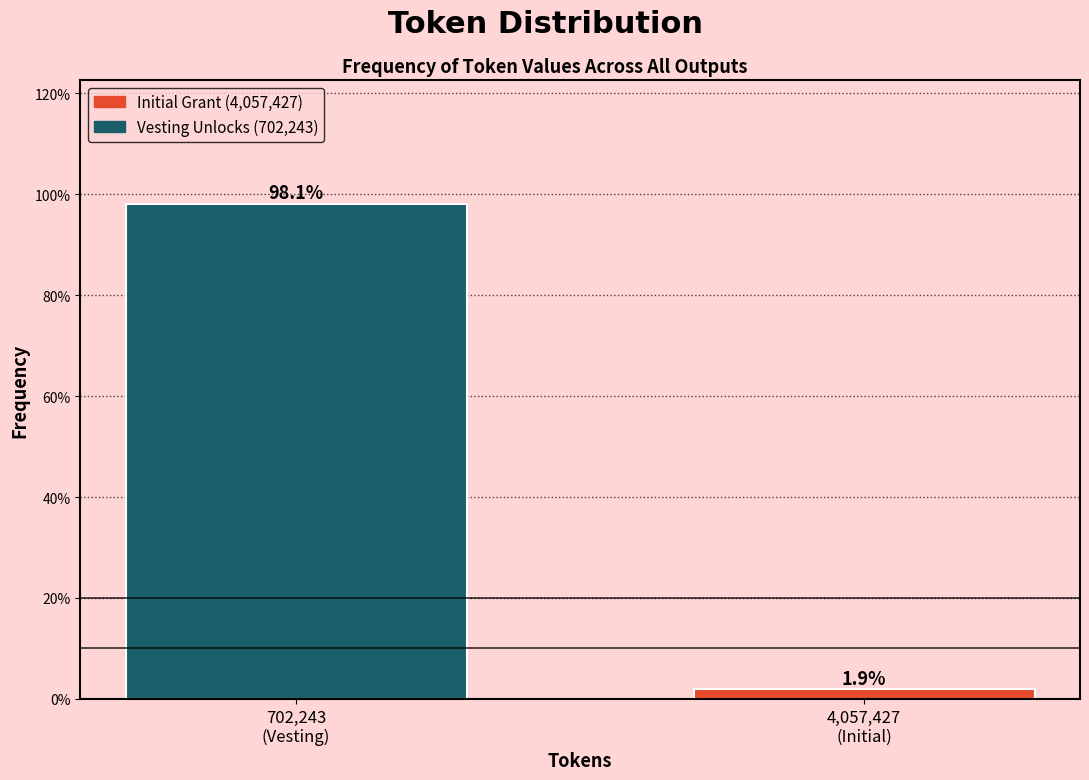

Reading left to right, transcribe all the data shown in this chart.

98.1	1.9